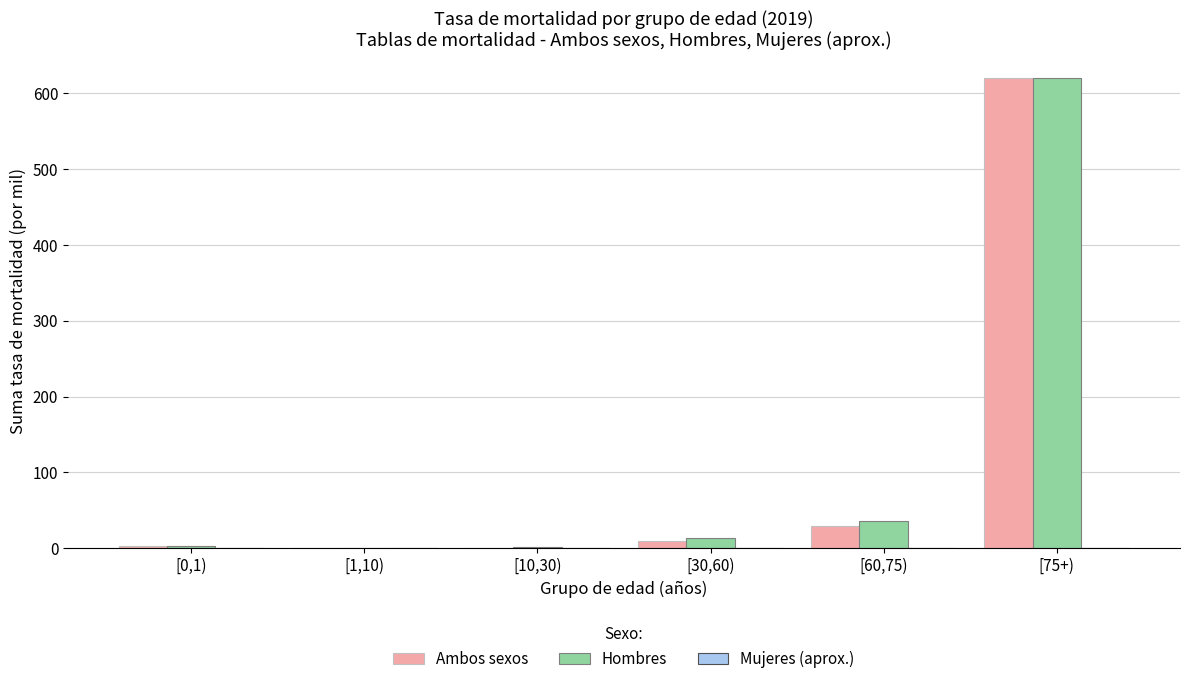

True or false: Ambos sexos has a value of 0.7 at [10,30).

True